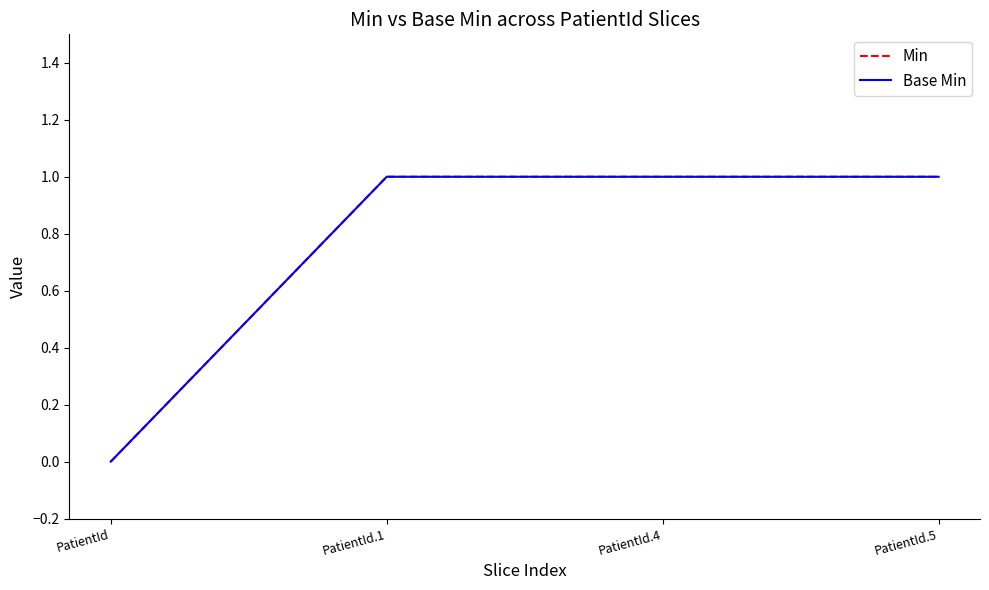

Which label corresponds to the smallest value in the chart?

PatientId